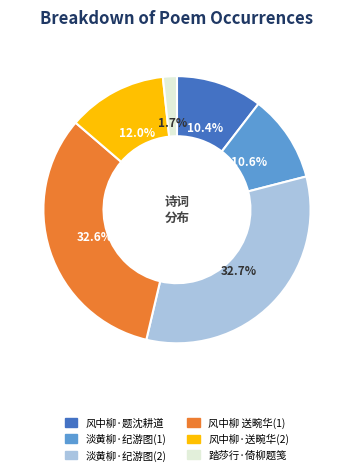

How many segments does this pie chart have?

6